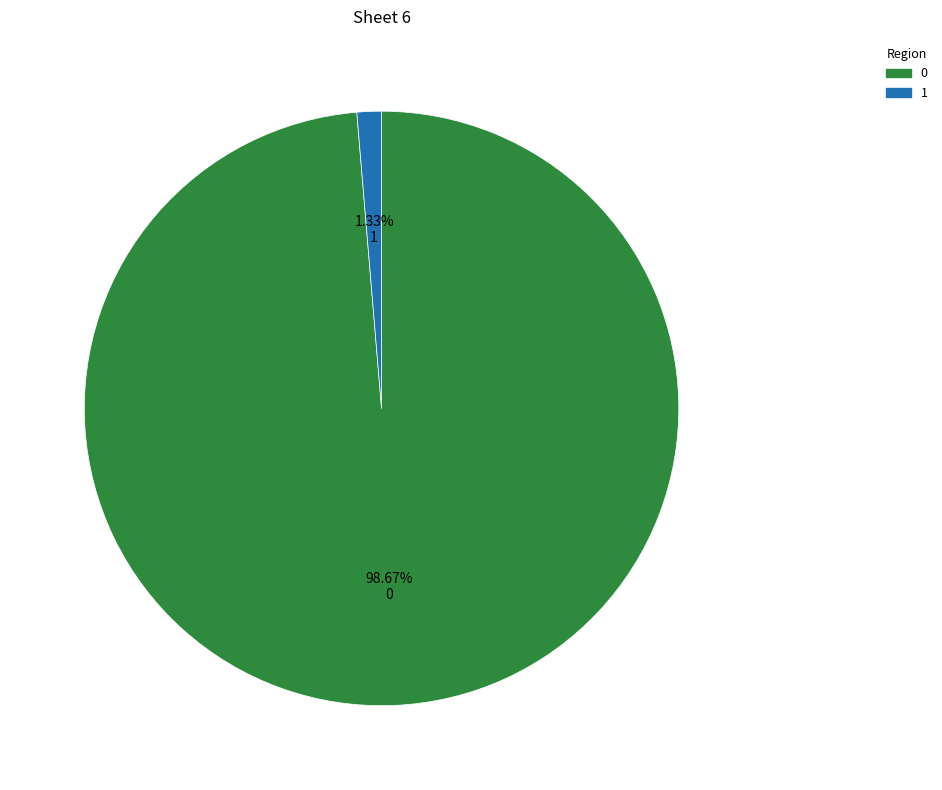

Rank the categories by value from highest to lowest.

0, 1